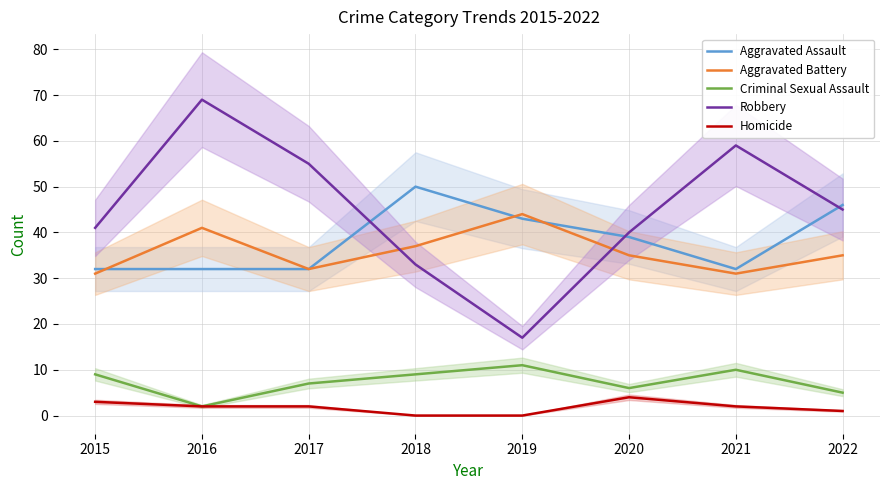

Is this an area chart (filled region under the line)?

No